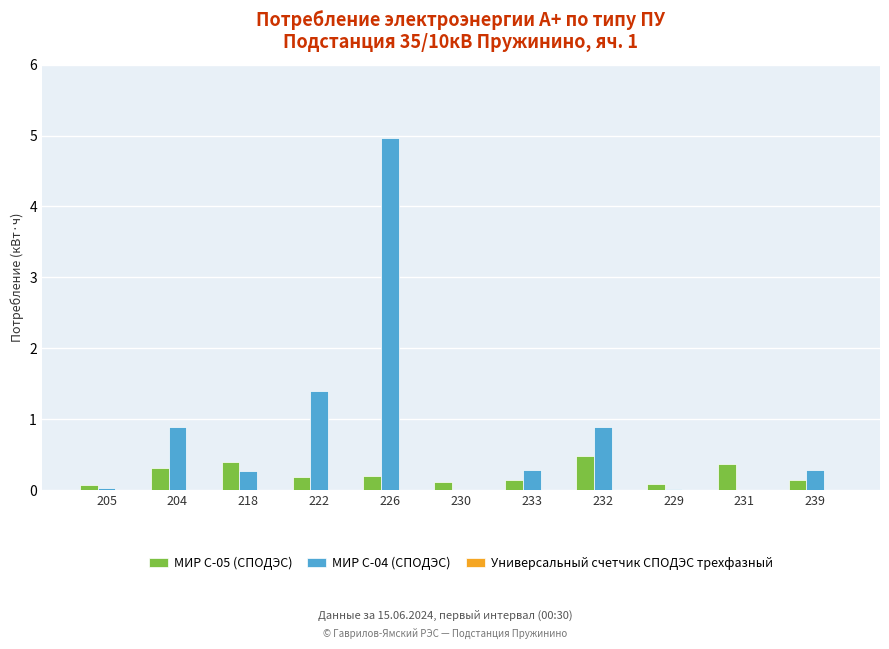

What is the total value across all series at 204?

1.2